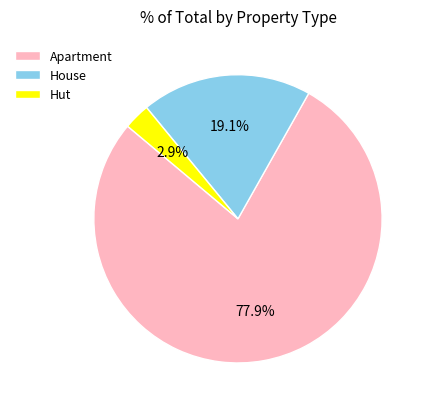

How many segments does this pie chart have?

3